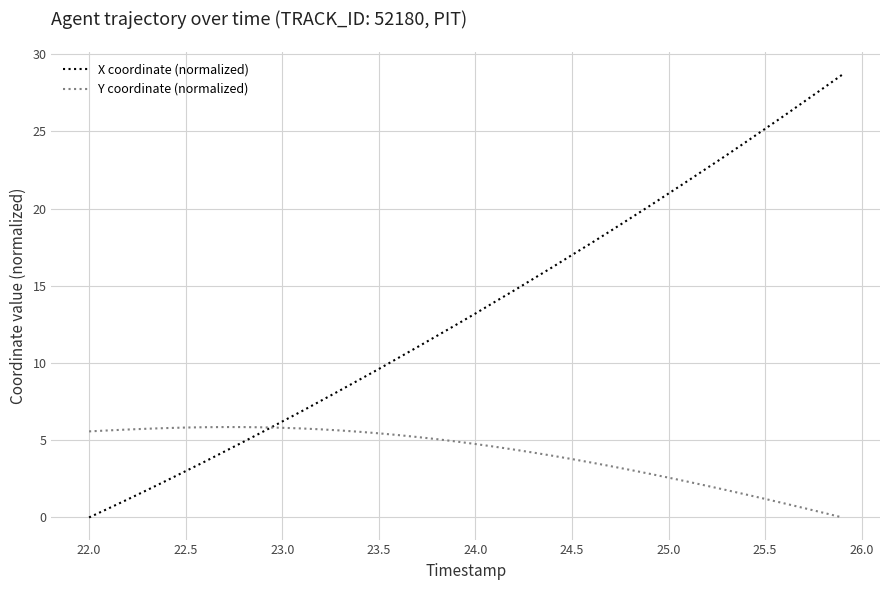

How many categories are shown in the chart?

40